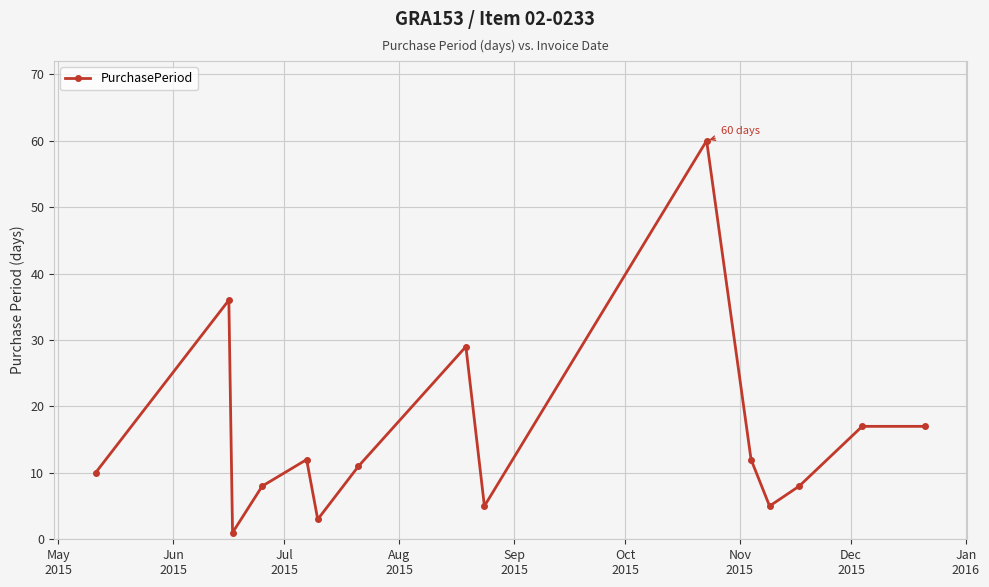

What is the greatest value displayed?

60